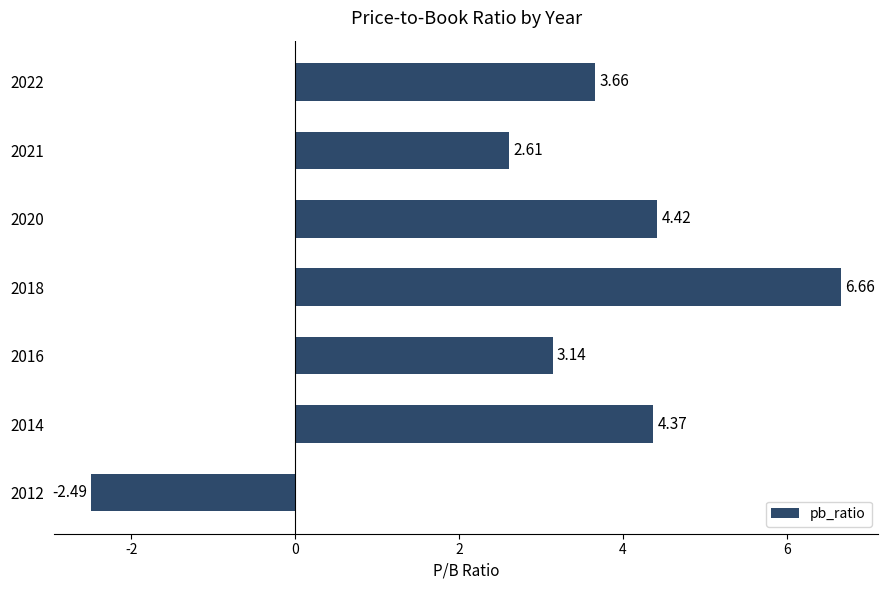

What is the difference between the values at 2021 and 2020?

1.8